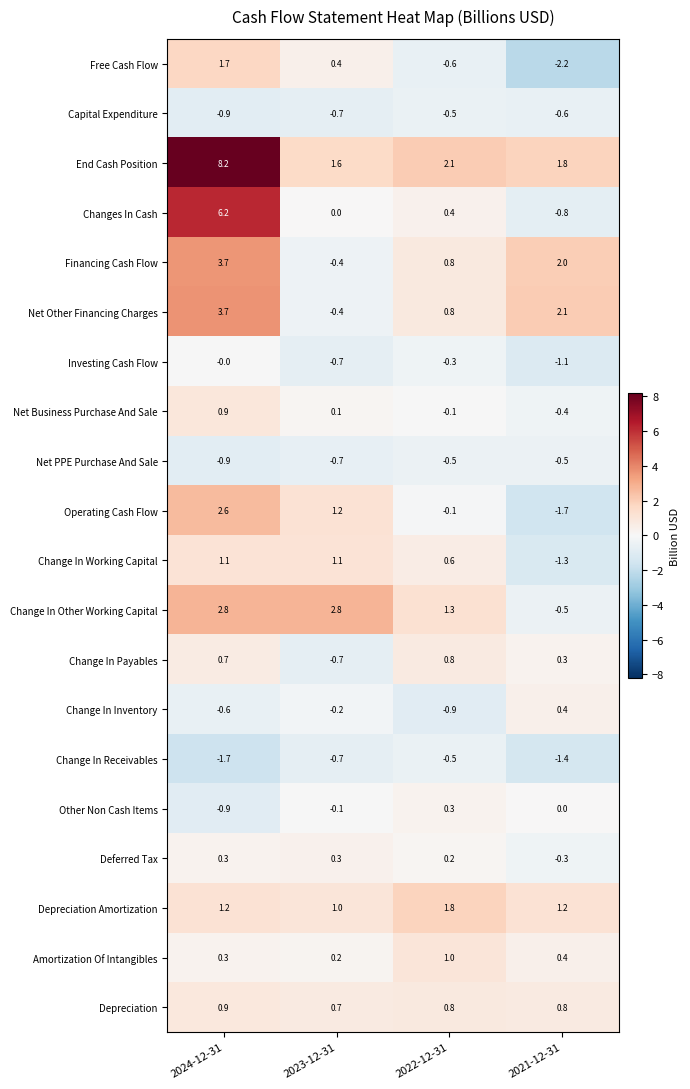

Is the value of Amortization Of Intangibles at 2022-12-31 greater than the value of Change In Working Capital at 2024-12-31?

No